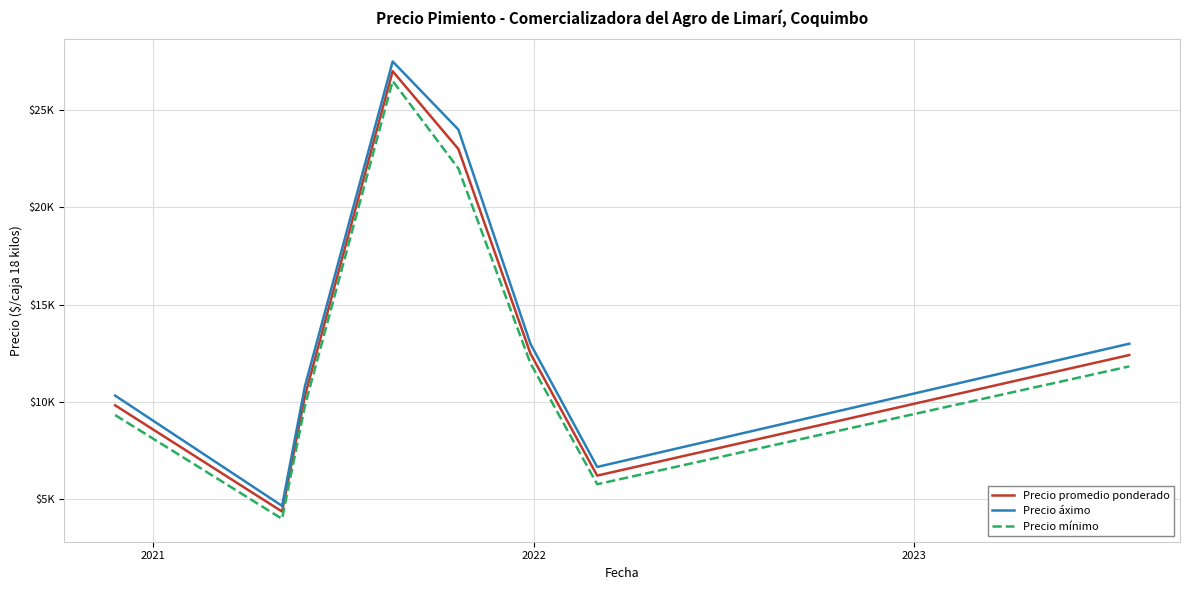

True or false: Precio áximo and Precio promedio ponderado intersect in this chart.

False